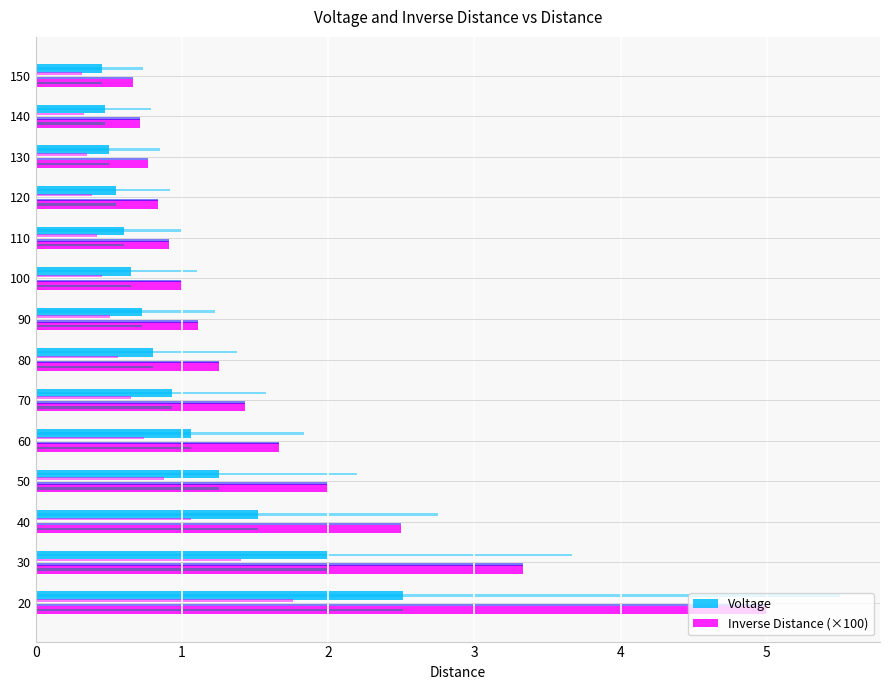

At how many categories does at least one series exceed 1?

8